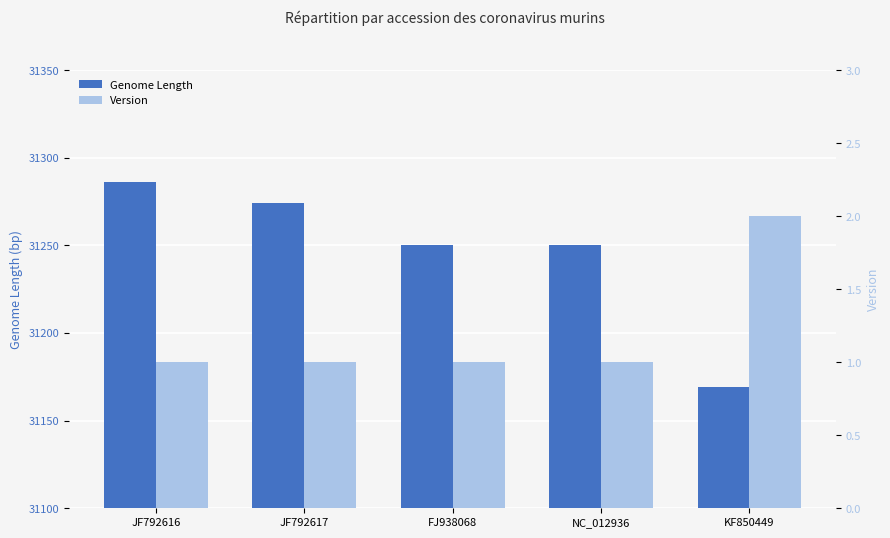

Which series changed the most between JF792616 and JF792617?

Genome Length